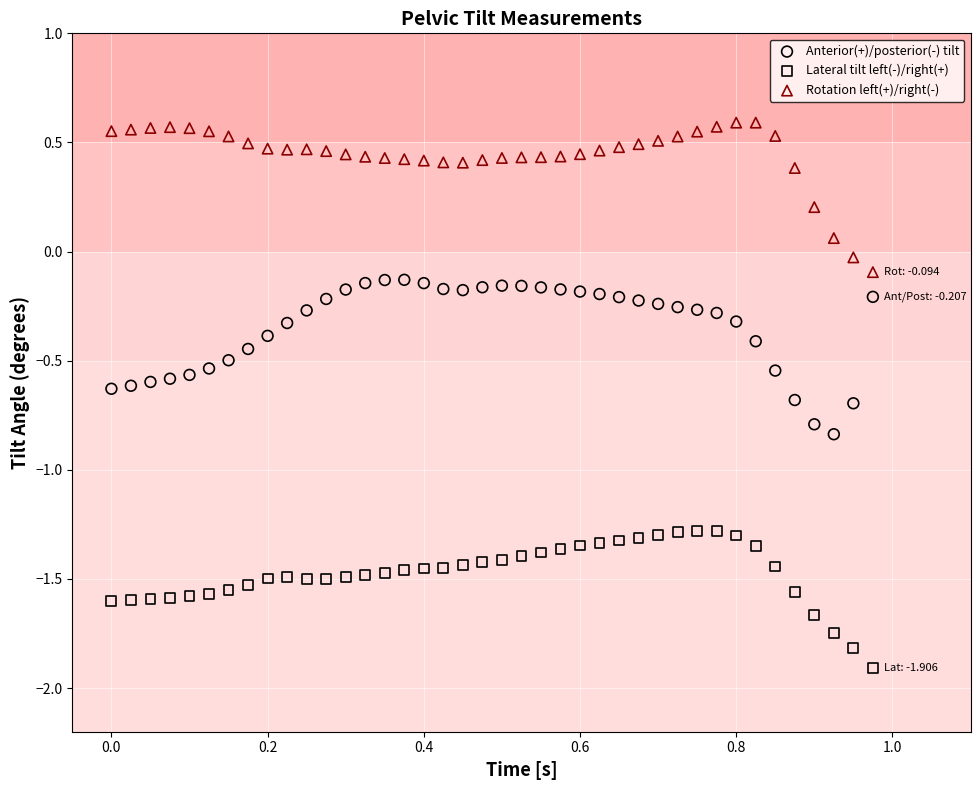

Across all data points, what is the range of Y values (max minus min)?

2.5